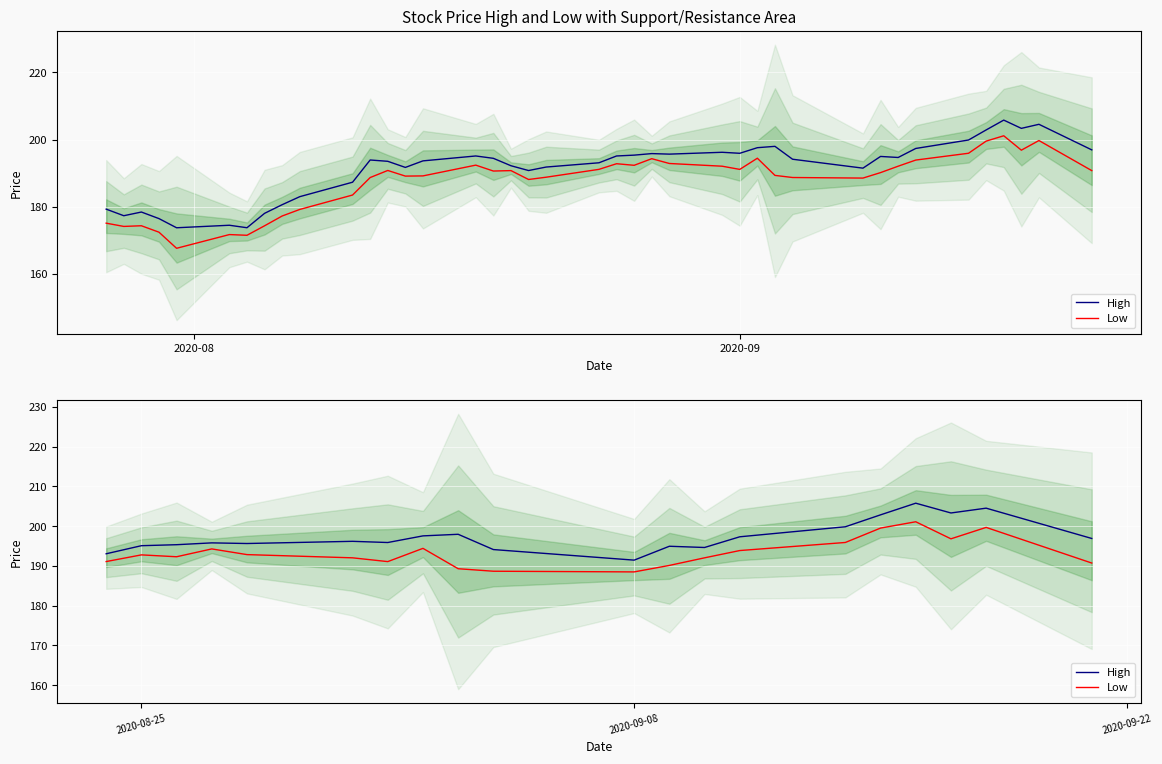

Reading left to right, extract all data points from this chart.

High: 193.1	195.1	195.3	195.8	195.6	196.2	195.9	197.6	198.0	194.1	191.5	194.9	194.6	197.3	199.8	202.8	205.8	203.3	204.5	196.9
Low: 191.1	192.8	192.3	194.3	192.8	192.0	191.1	194.4	189.3	188.7	188.5	190.1	192.0	193.9	195.9	199.5	201.1	196.8	199.7	190.7